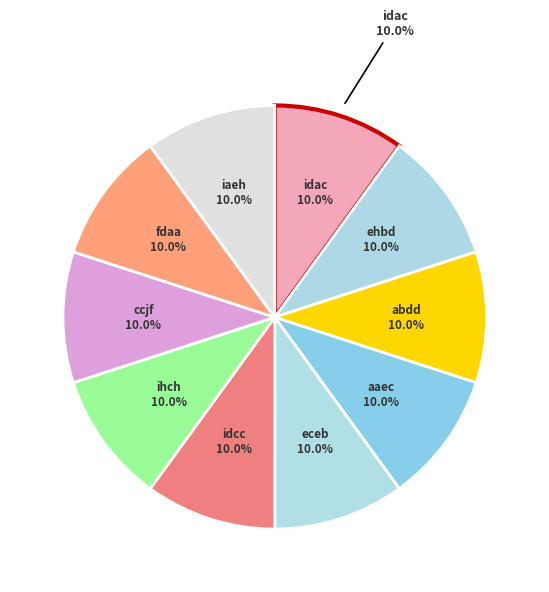

Does any single category account for the majority?

No